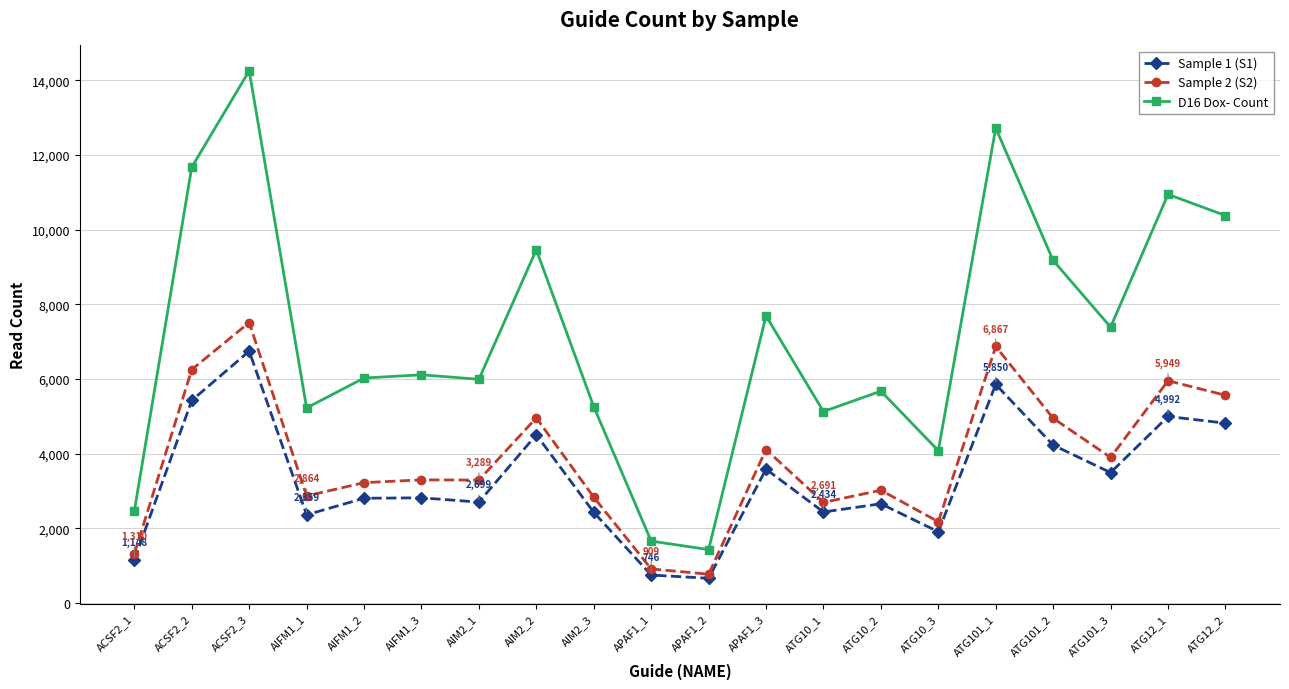

True or false: D16 Dox- Count and Sample 1 (S1) intersect in this chart.

False